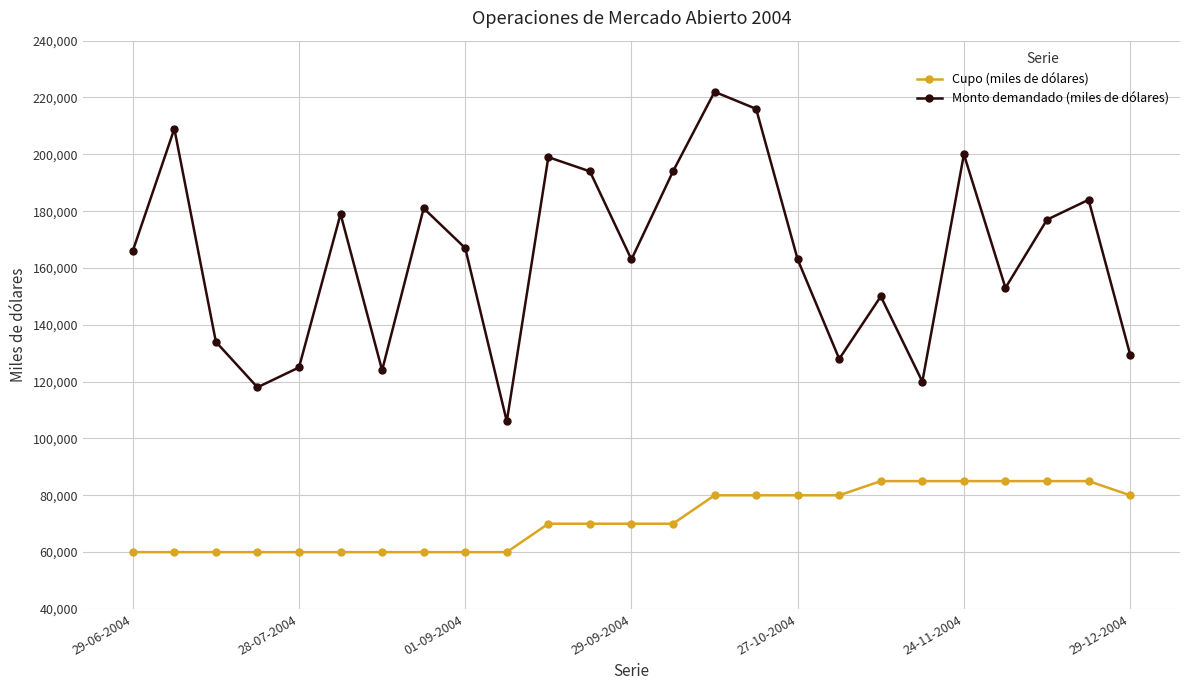

How many distinct data groups are displayed?

2